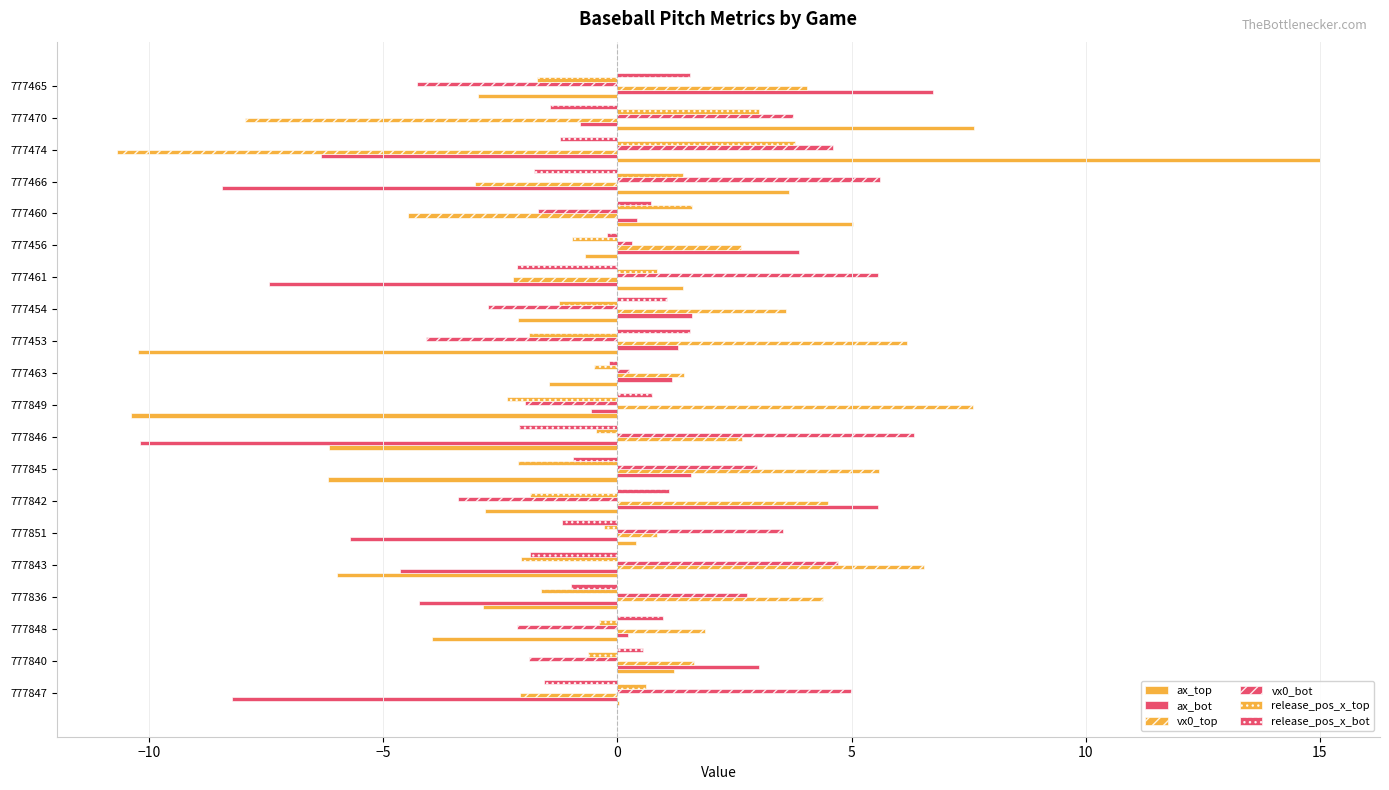

Count the number of data series in this chart.

6